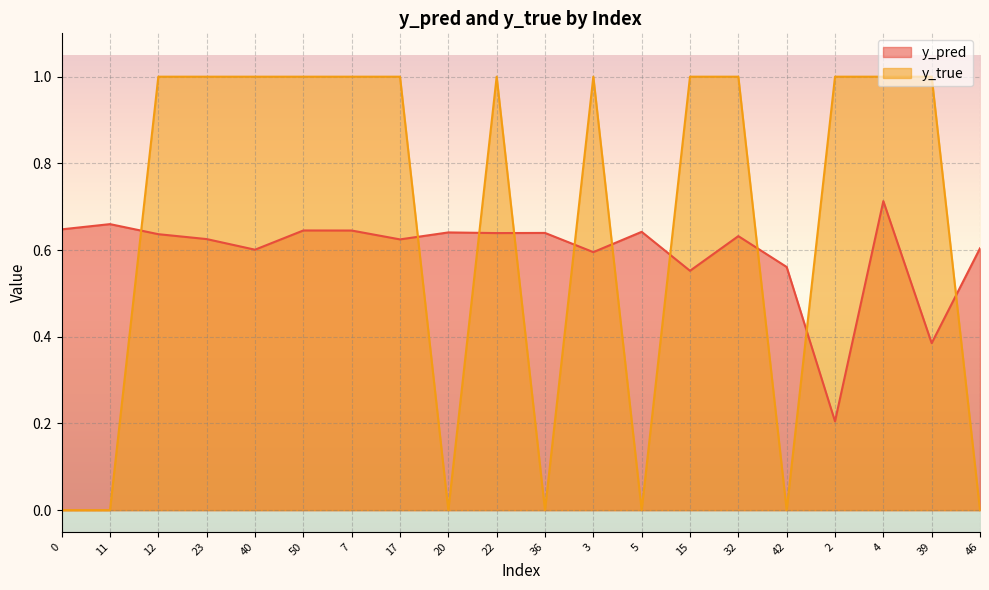

What is the sum of the y_true values at 20 and 4?

1.0